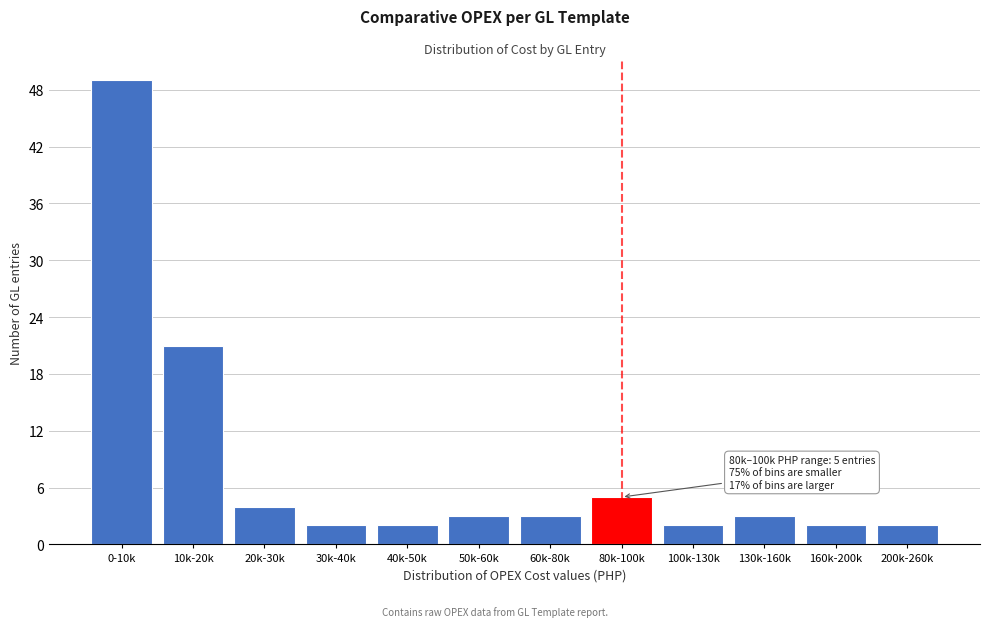

Reading right to left, extract all data points from this chart.

2	2	3	2	5	3	3	2	2	4	21	49